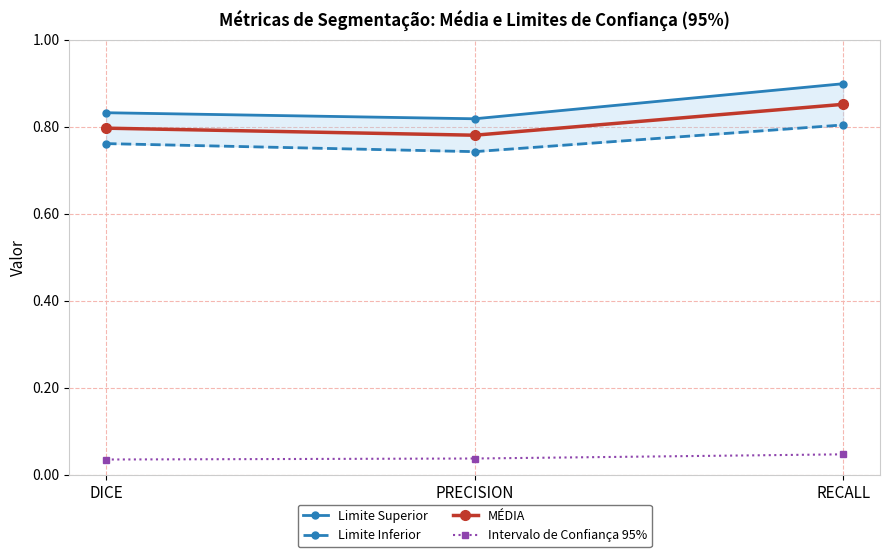

Which series has the largest total across all categories?

Limite Superior